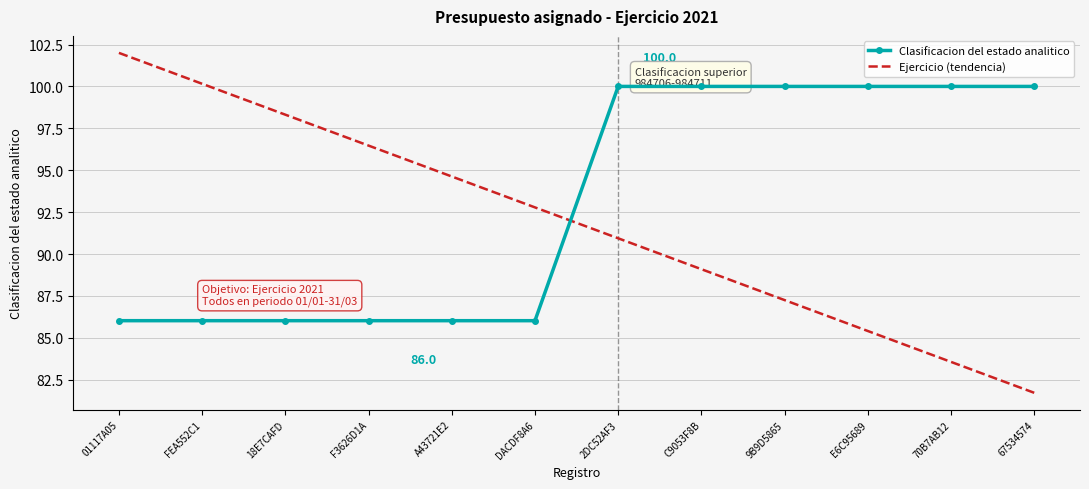

List the series in order of their overall mean, lowest first.

Ejercicio (tendencia), Clasificacion del estado analitico